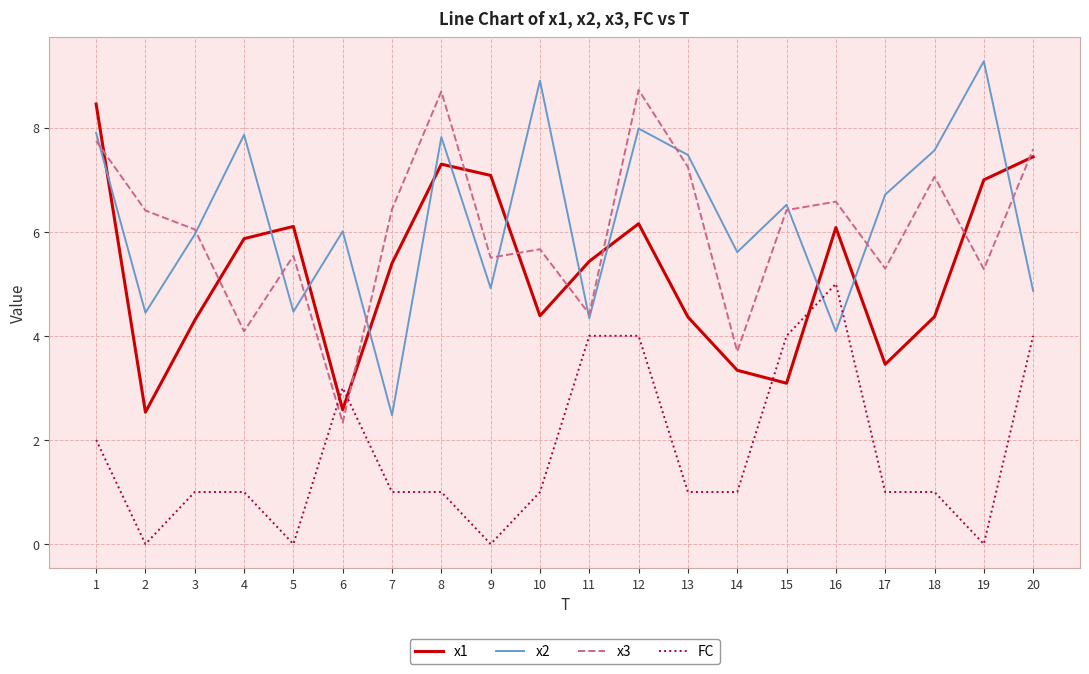

The value of x3 at 16 is 11.7. True or false?

False